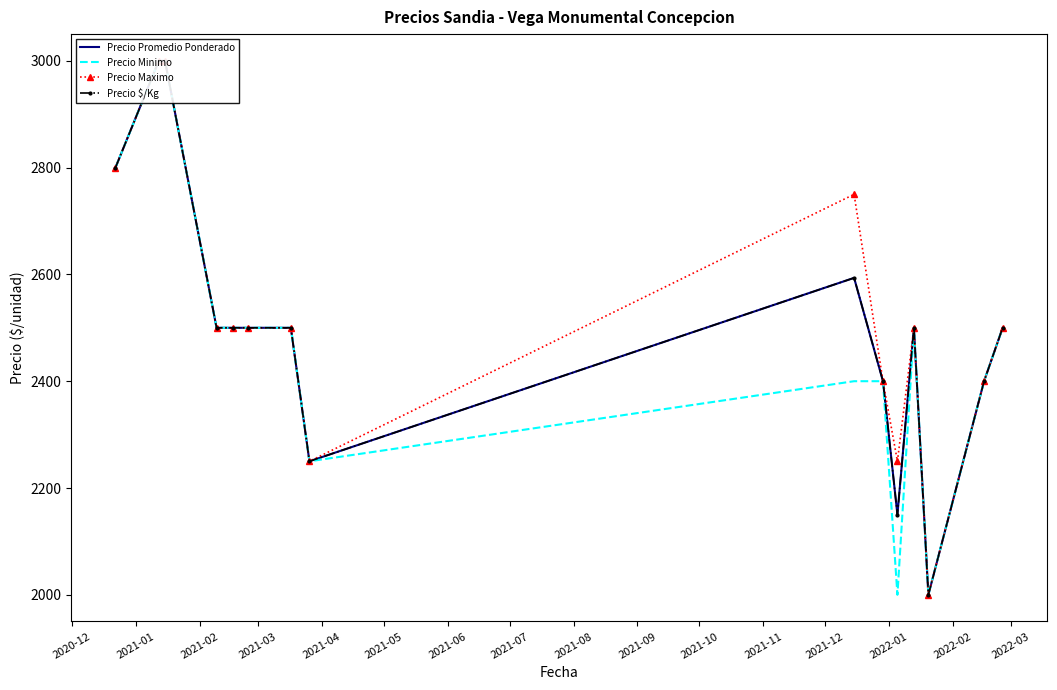

True or false: Precio Maximo and Precio $/Kg intersect in this chart.

False